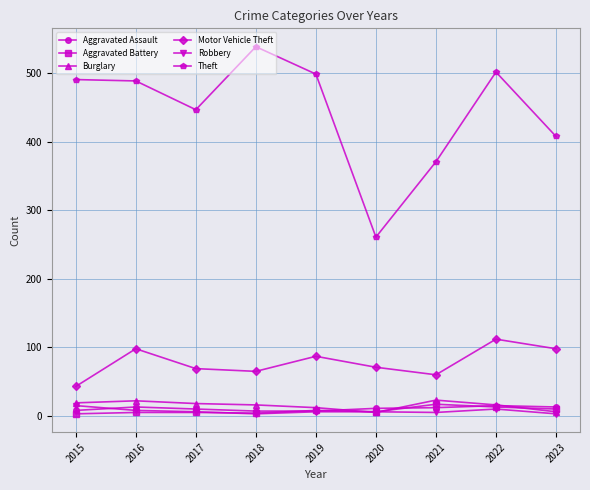

What are all the series names shown in the legend?

Aggravated Assault, Aggravated Battery, Burglary, Motor Vehicle Theft, Robbery, Theft